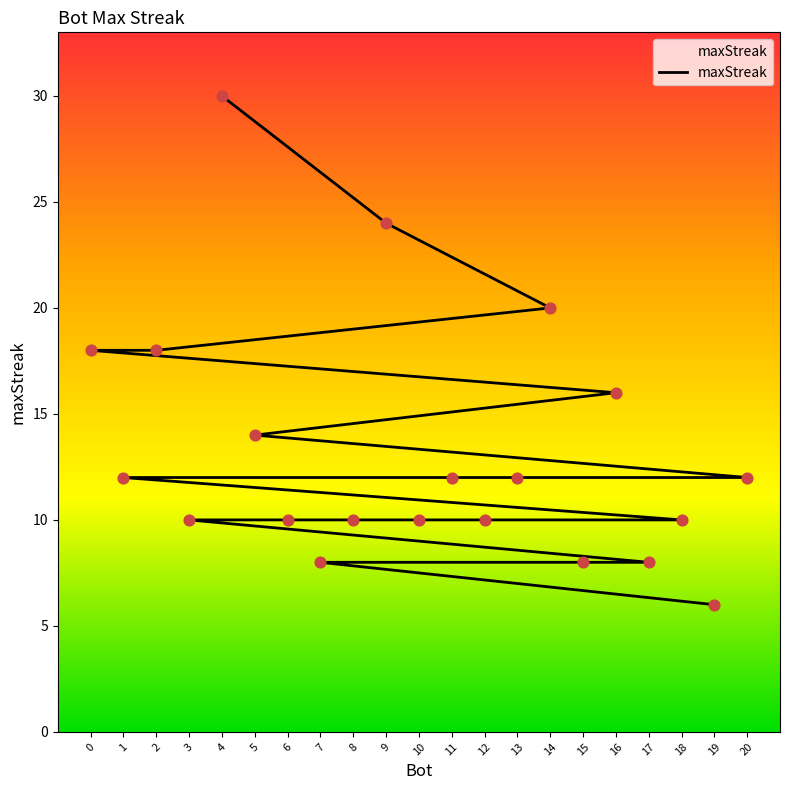

Which has a higher value, 16 or 8?

16